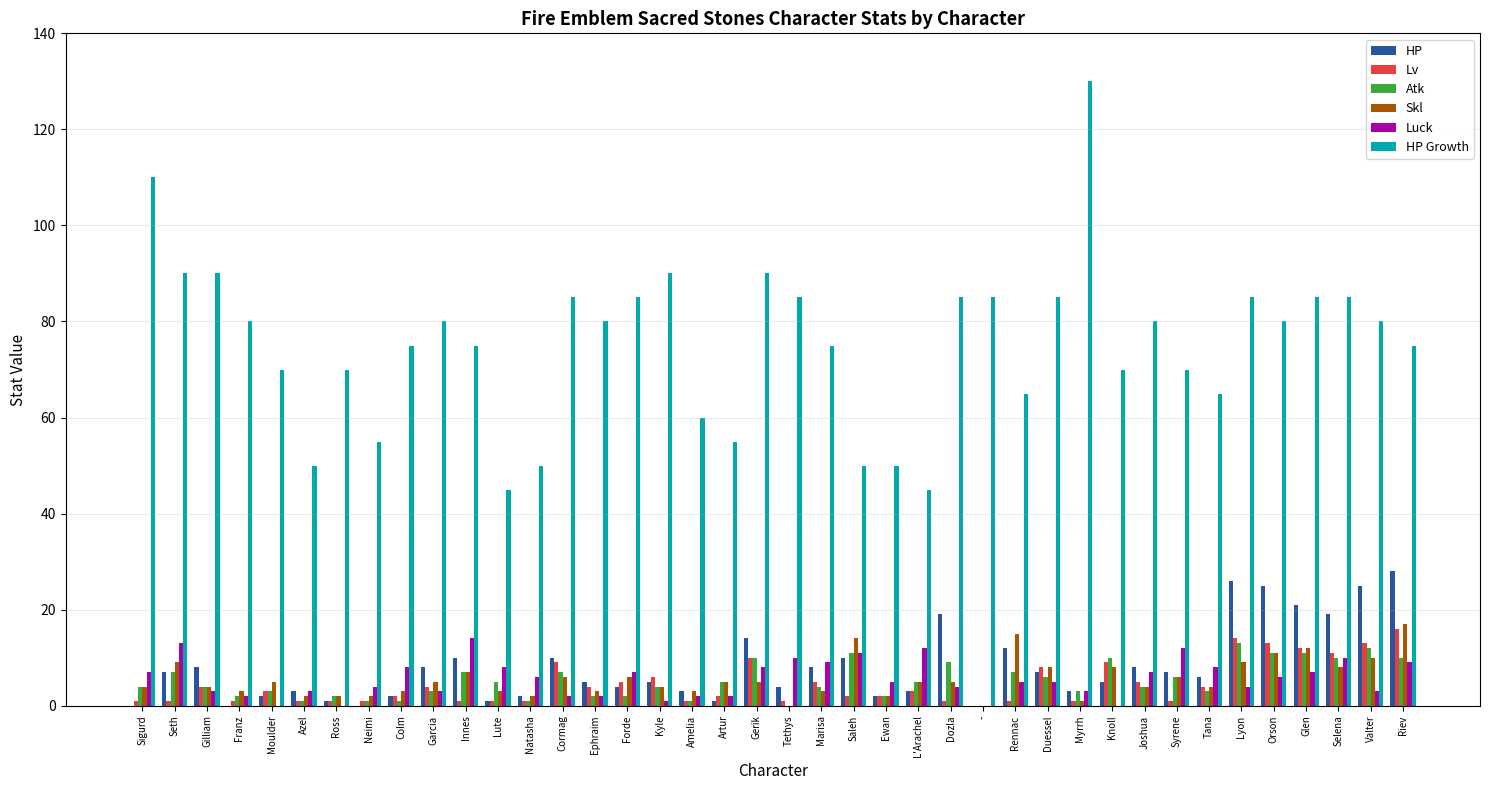

Which category has the lowest value in the Luck series?

Moulder